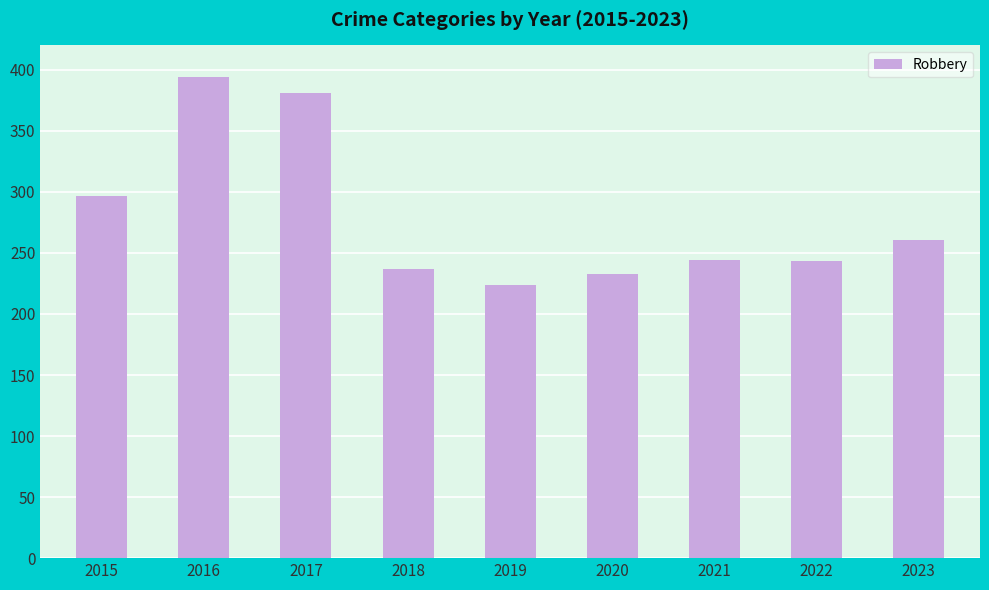

The value at 2022 is 425. True or false?

False